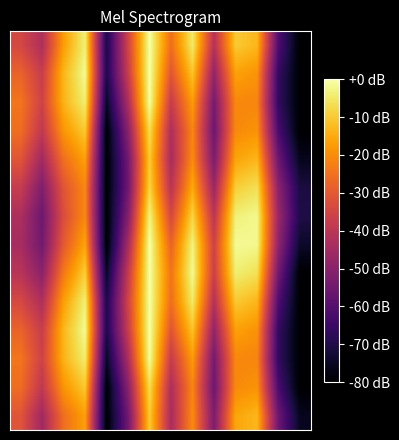

What is the smallest value displayed?

-80.0